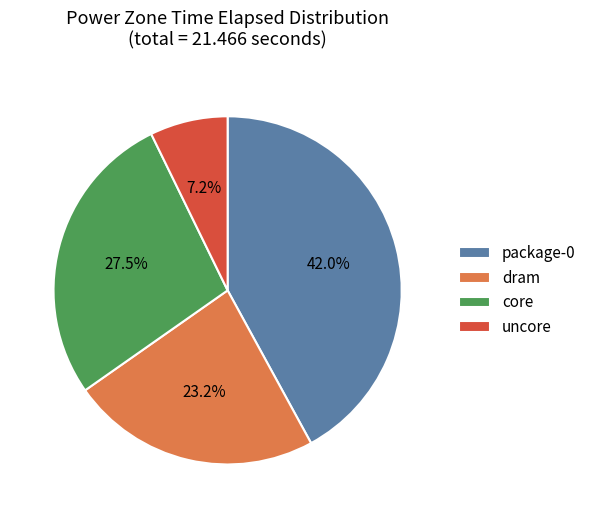

To the nearest percent, what is the combined percentage of dram and uncore?

30%